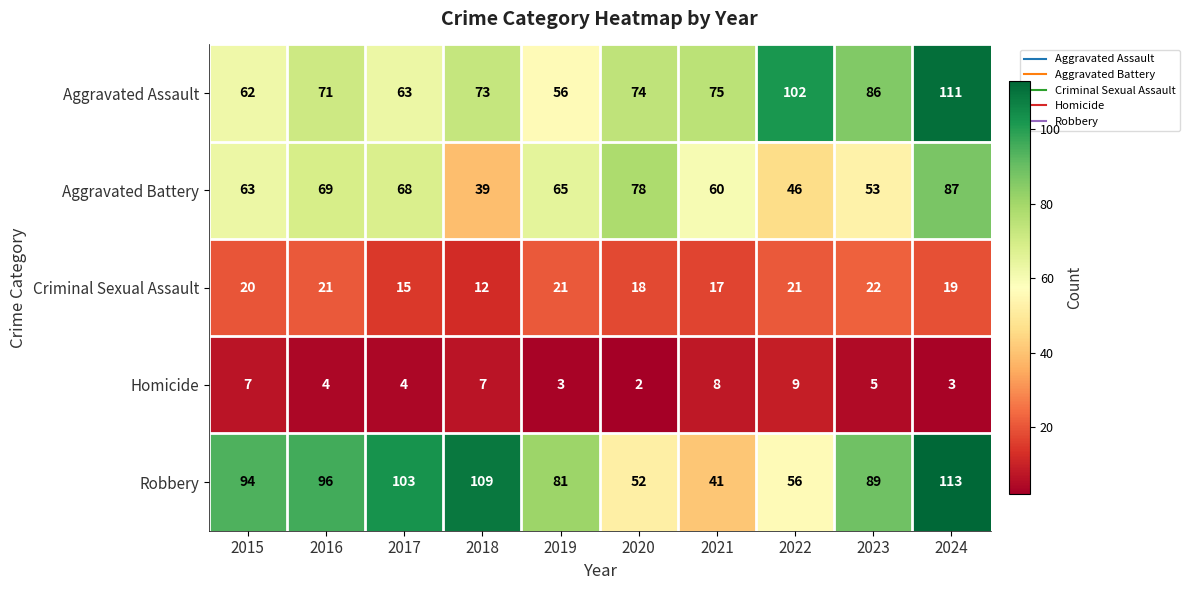

Which series changed the most between 2016 and 2023?

Aggravated Battery